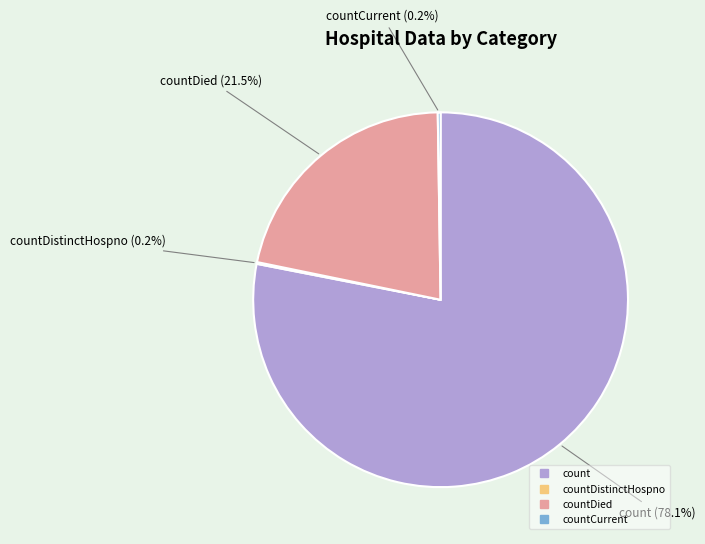

Is there a majority slice in this chart?

Yes